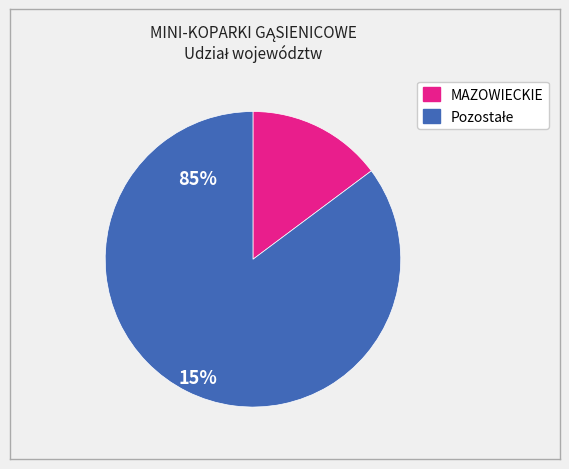

How many segments does this pie chart have?

2